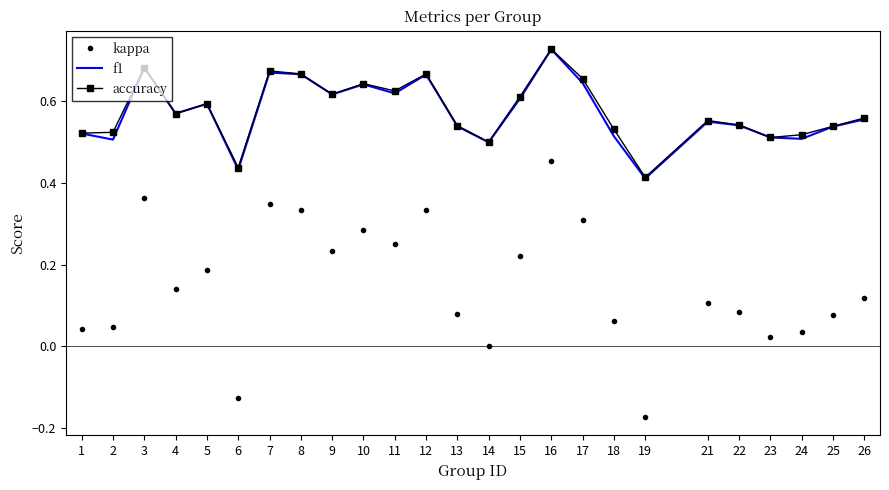

The accuracy series shows 1.2 at 17. True or false?

False